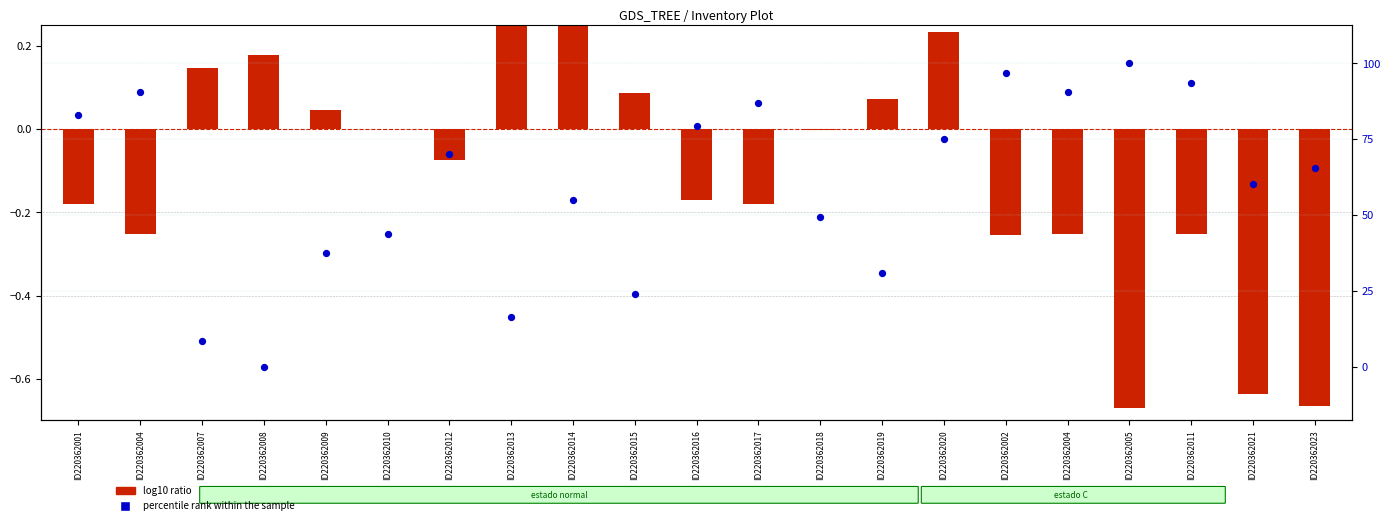

Which series has the largest total across all categories?

percentile rank within the sample